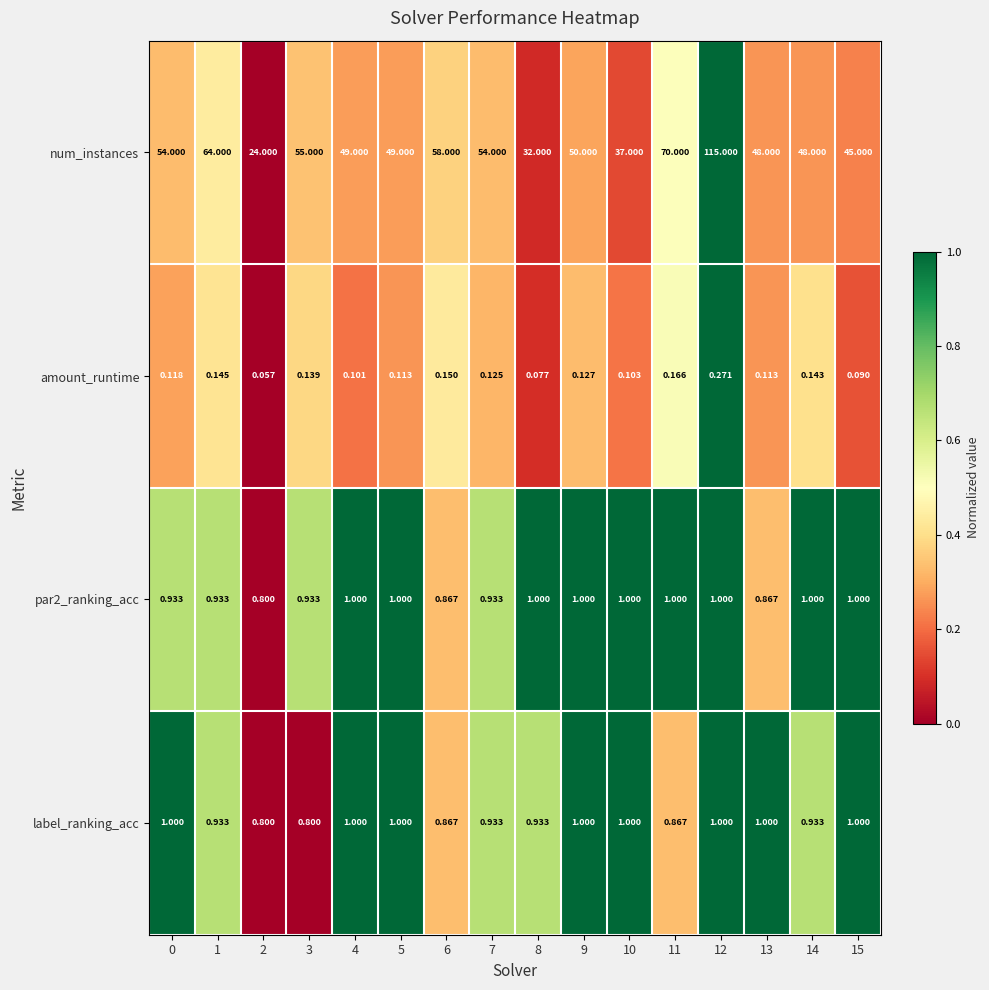

Which series changed the most between 12 and 14?

num_instances